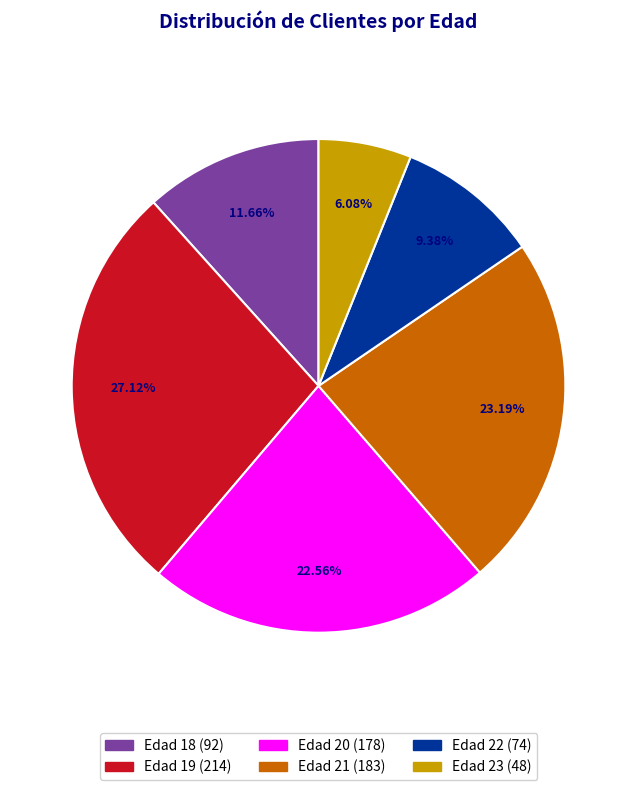

Rank the categories by value from highest to lowest.

Edad 19, Edad 21, Edad 20, Edad 18, Edad 22, Edad 23